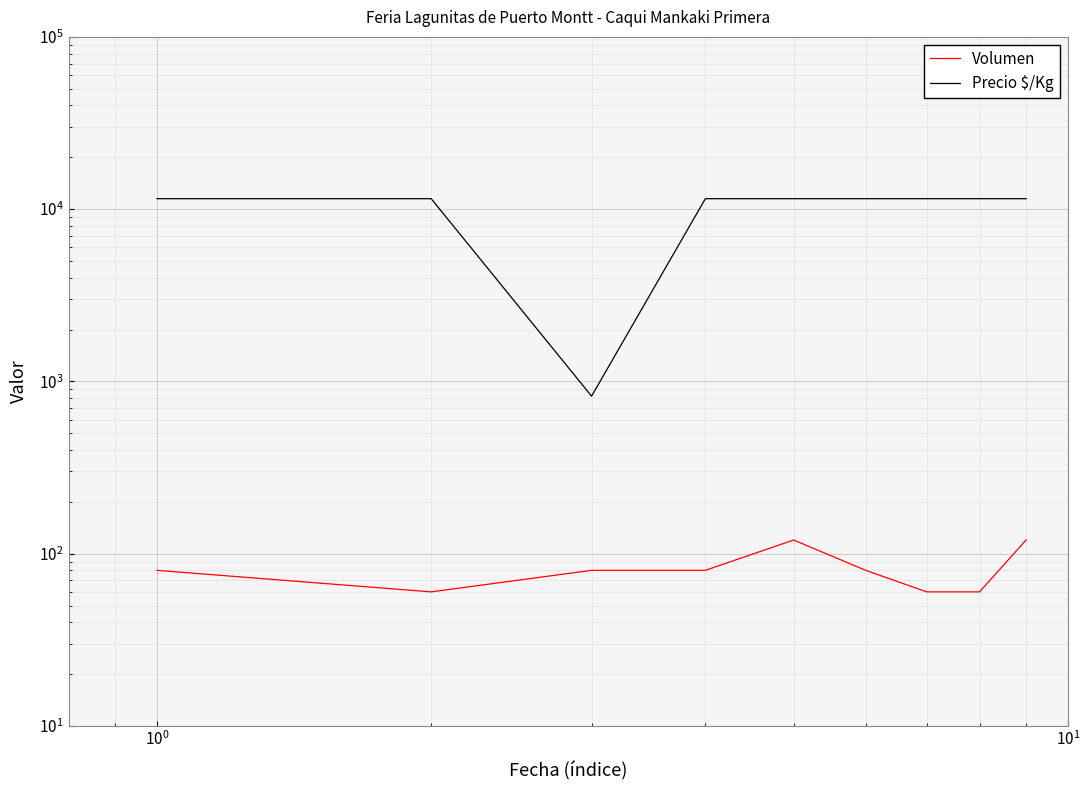

Reading right to left, extract all data points from this chart.

Volumen: 120	60	60	80	120	80	80	60	80
Precio $/Kg: 11500	11500	11500	11500	11500	11500	821	11500	11500